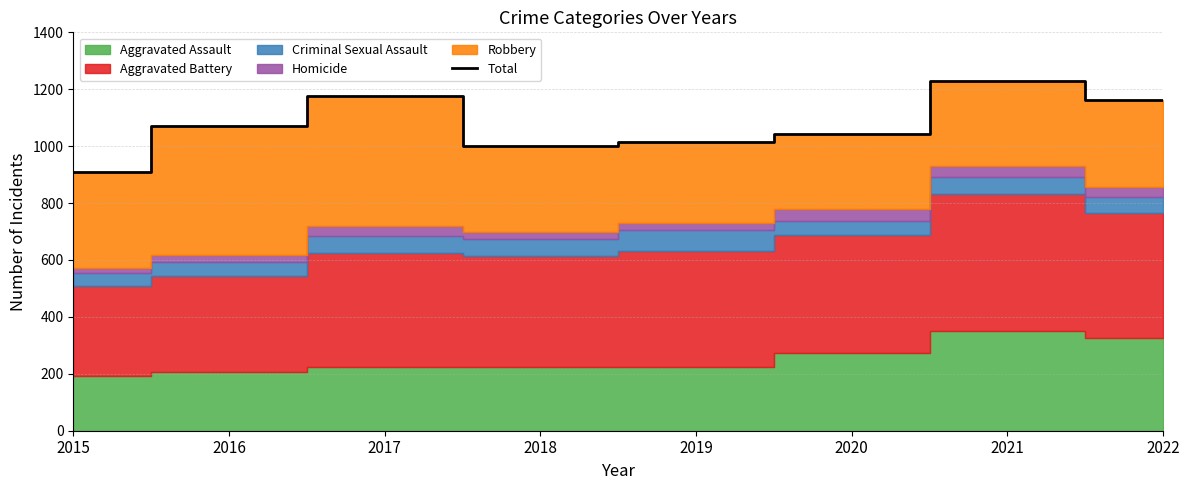

How many lines are shown in the chart?

1